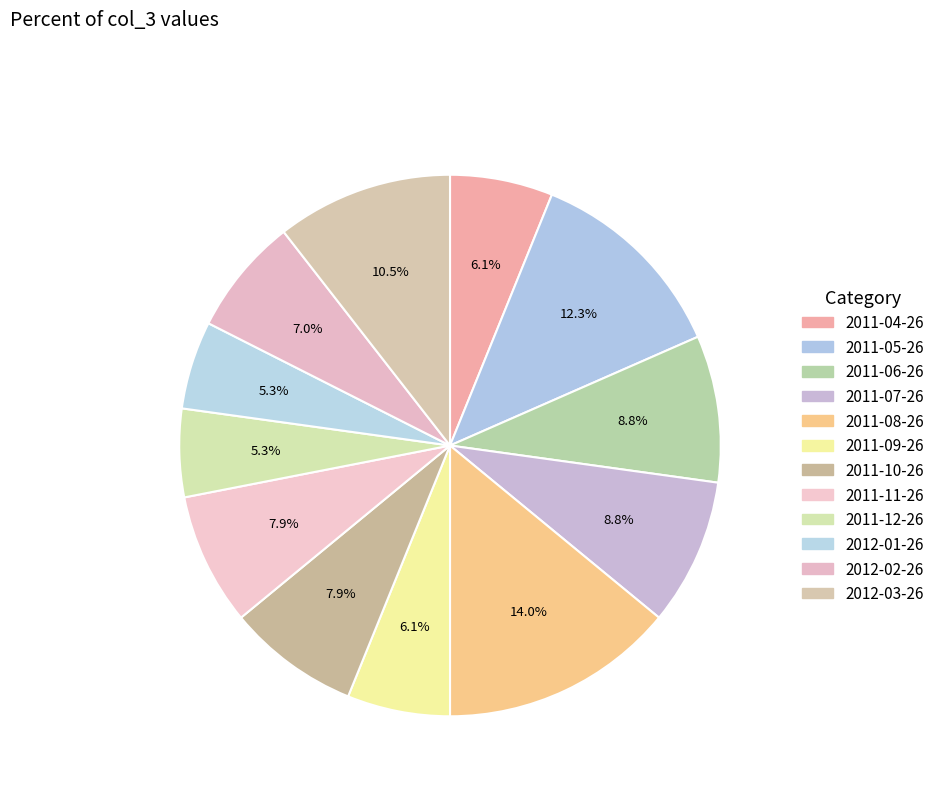

To the nearest percent, what is the difference between the 2011-08-26 and 2011-05-26 slice percentages?

2%